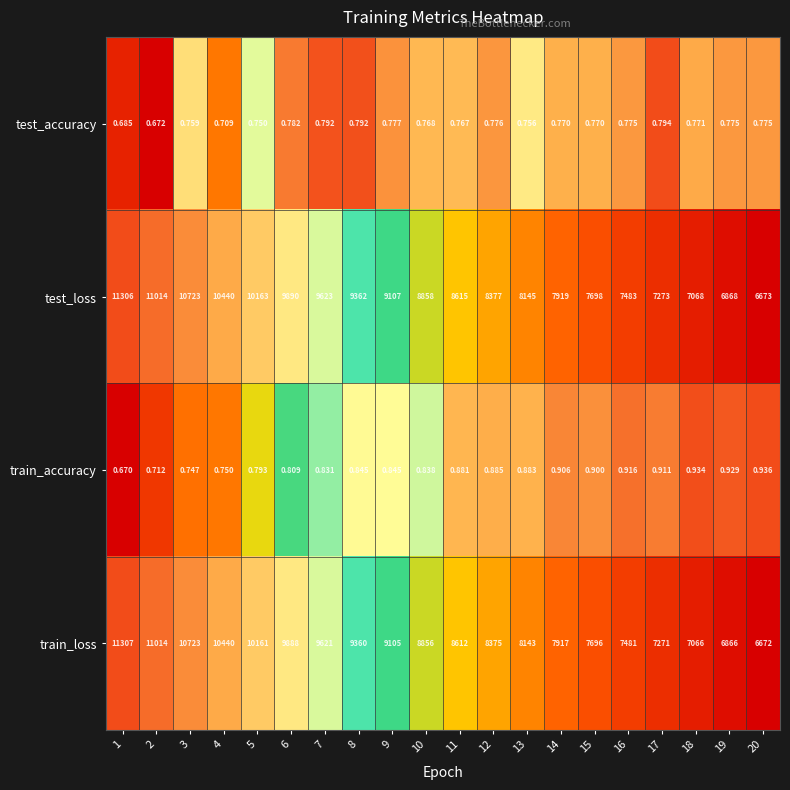

List the series in order of their peak value, lowest first.

test_accuracy, train_accuracy, test_loss, train_loss